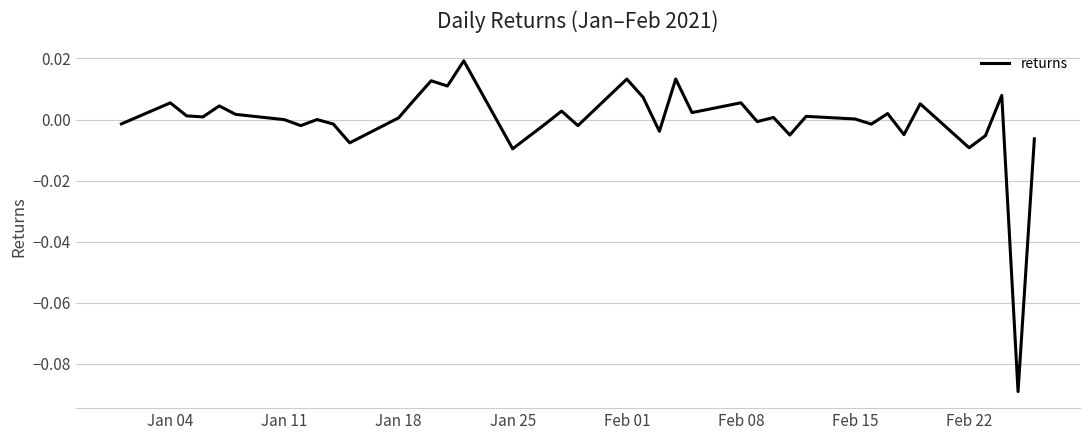

How many lines are shown in the chart?

1